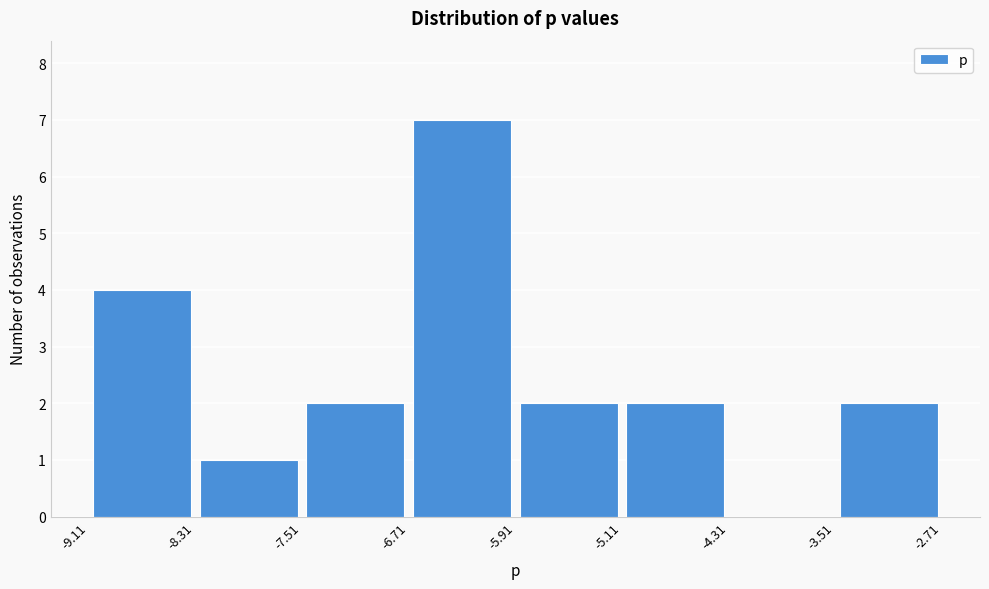

How tall is the bar that spans -6.71 to -5.91 on the x-axis? The values are not printed on the chart, so give them approximately, as read against the axis.

7